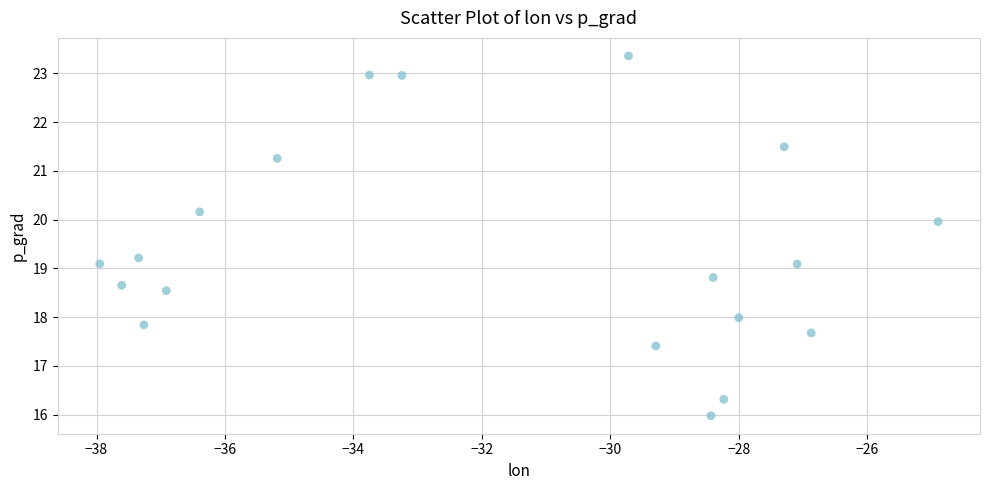

What is the range of X values (max minus min)?

13.1